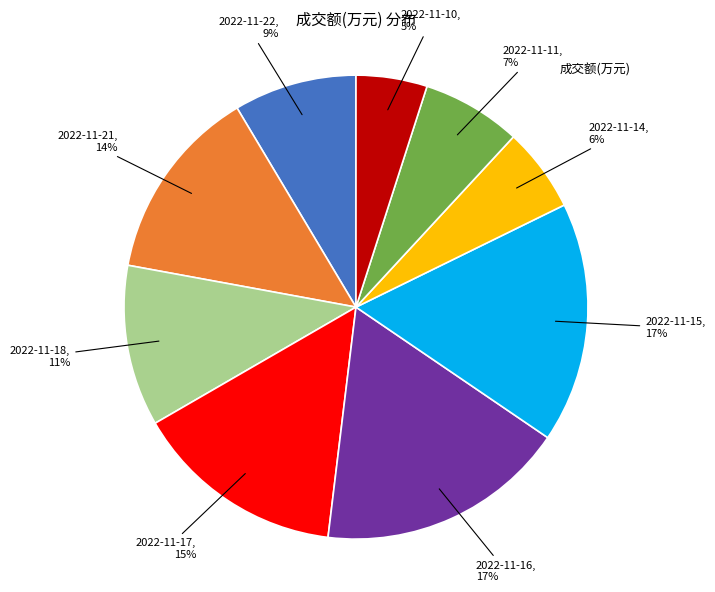

Does any single category account for the majority?

No